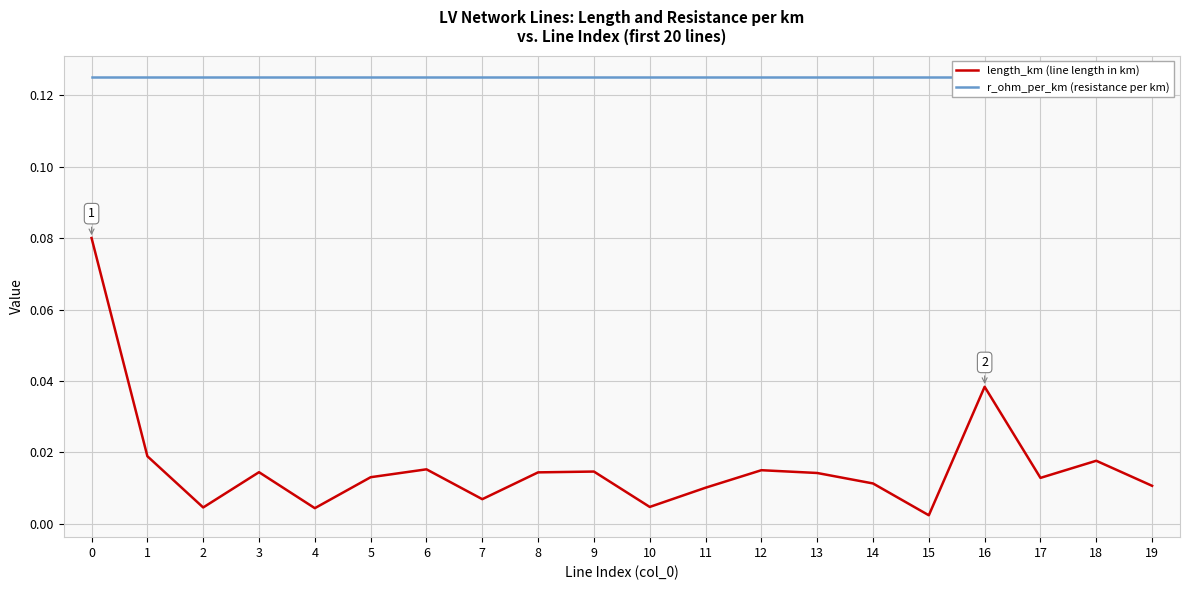

What is the difference between the maximum and minimum values in the length_km (line length in km) series?

0.1